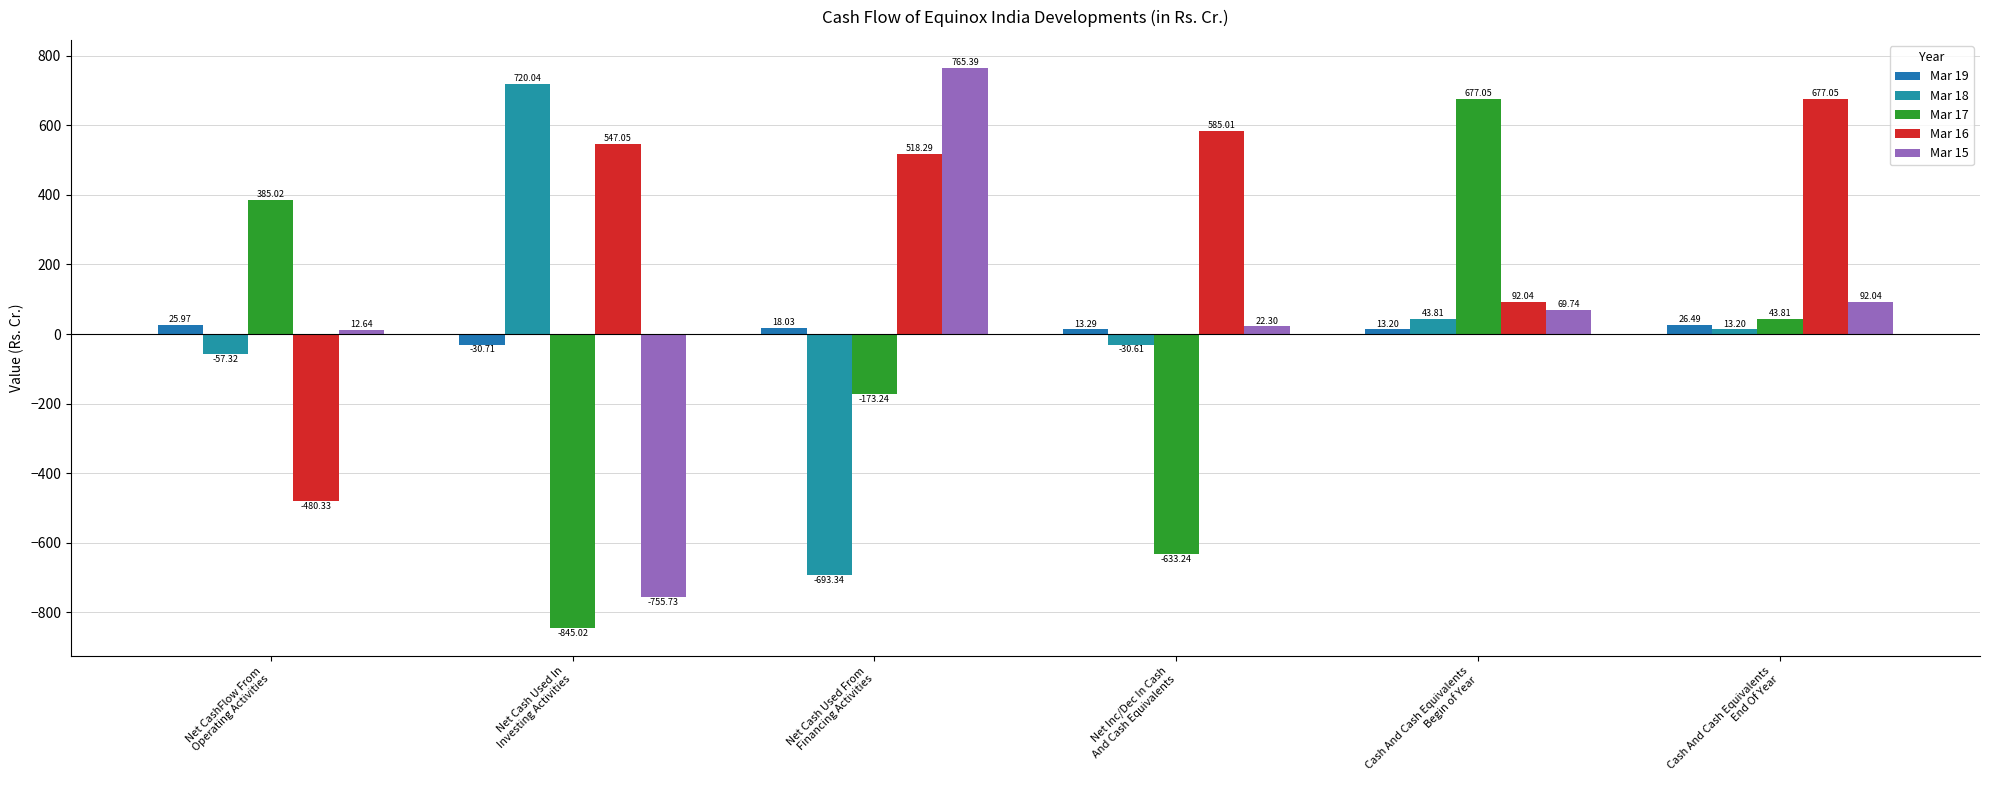

Are the bars grouped side by side (vs. stacked)?

Yes